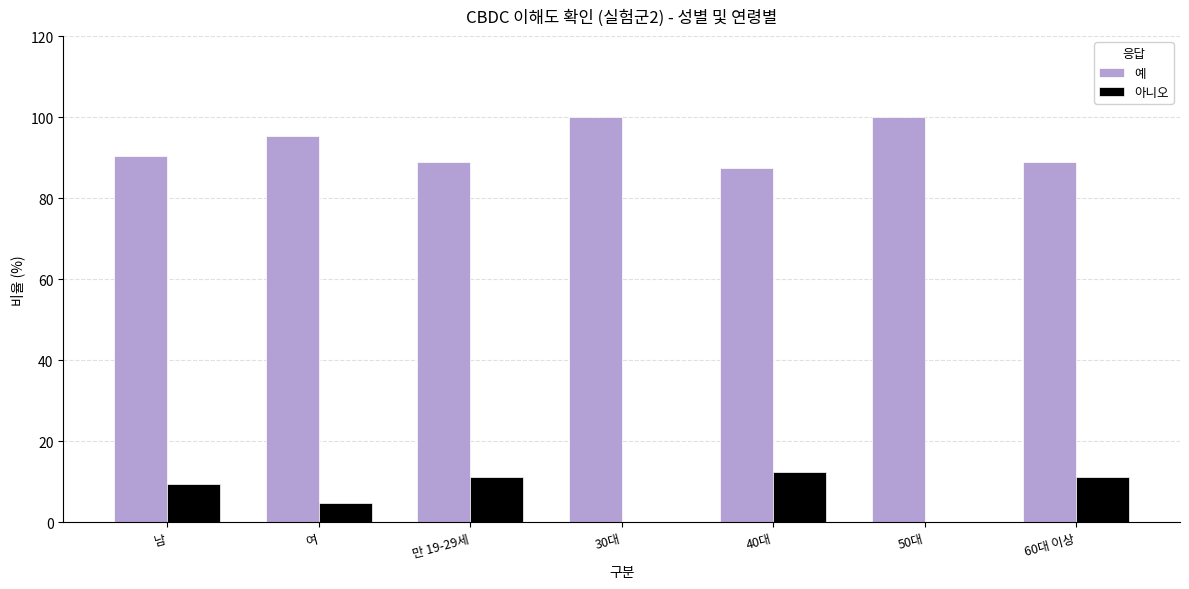

What is the sum of the 예 values at 30대 and 40대?

187.5